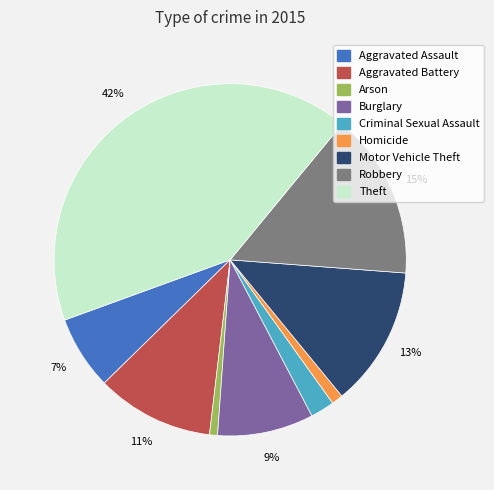

Does Theft represent more than half of the total?

No